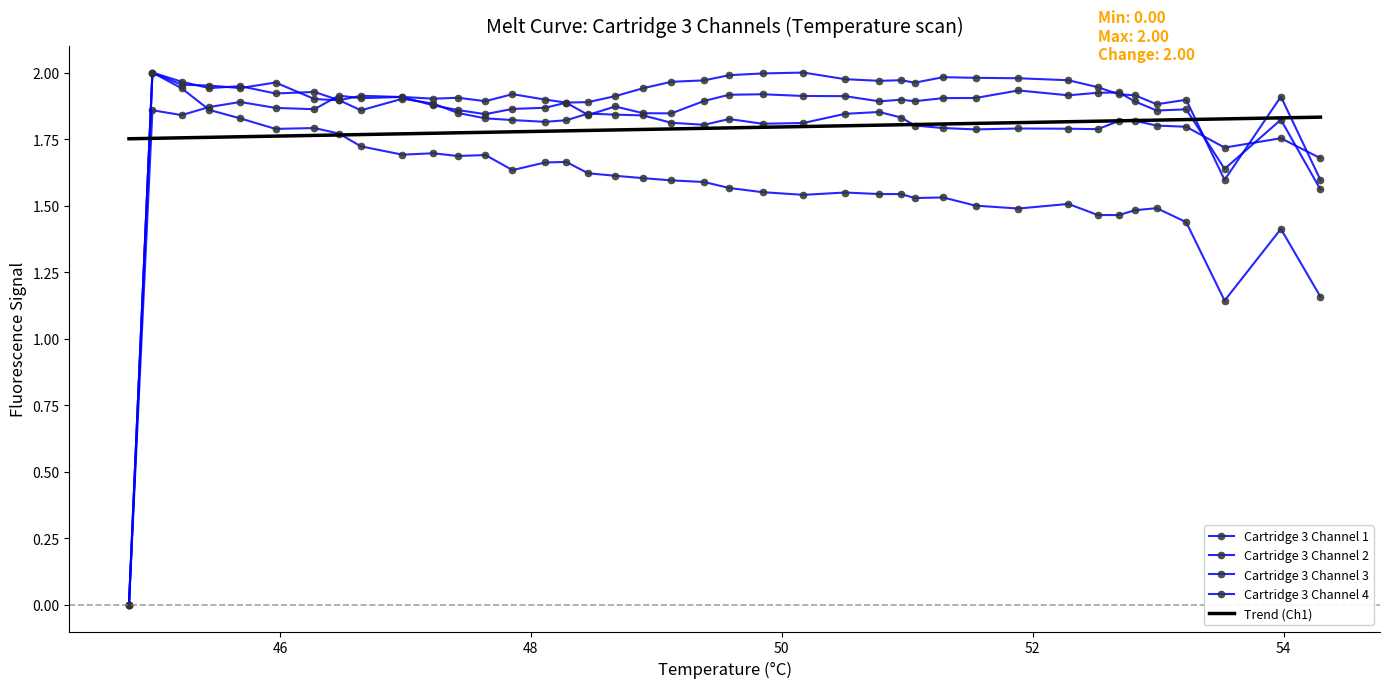

Which series has the widest spread of values?

Cartridge 3 Channel 3